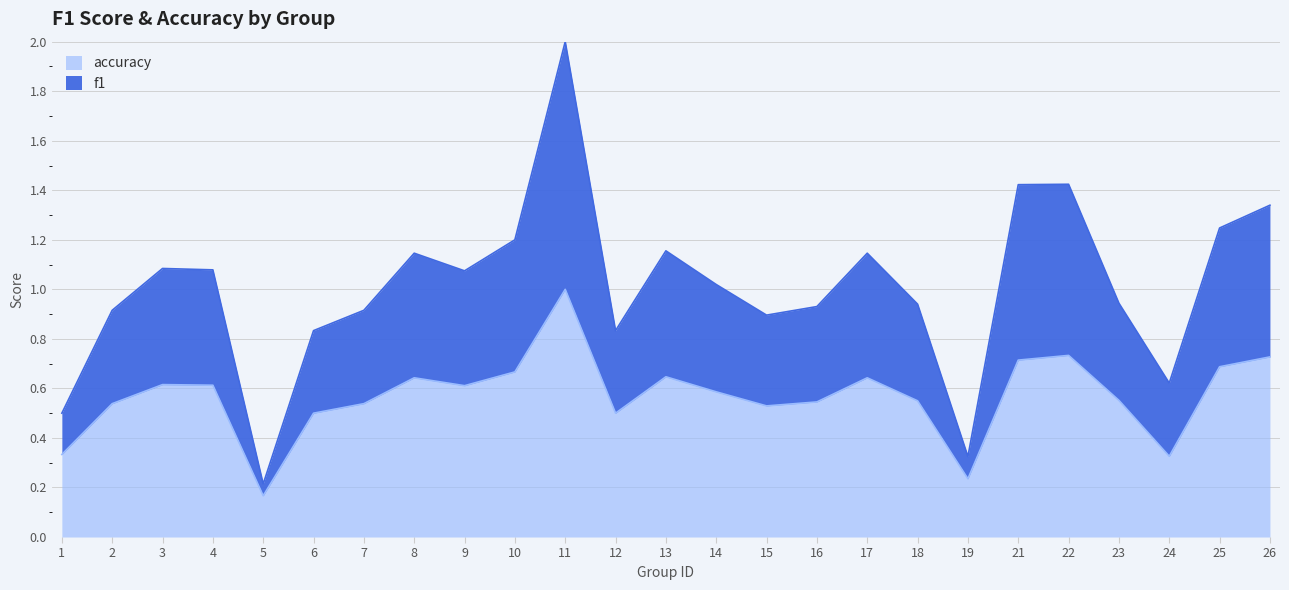

True or false: accuracy and f1 cross at least once.

False